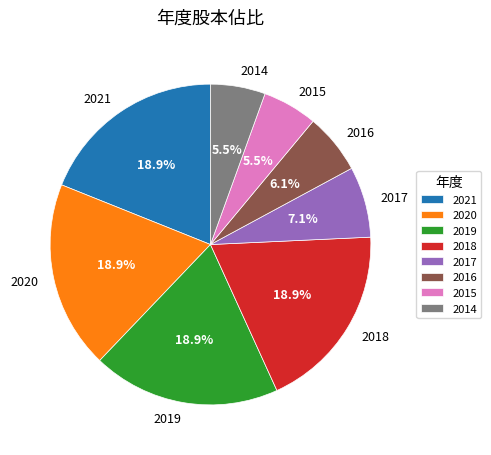

Approximately how many times larger is the value at 2021 compared to 2015?

3.4